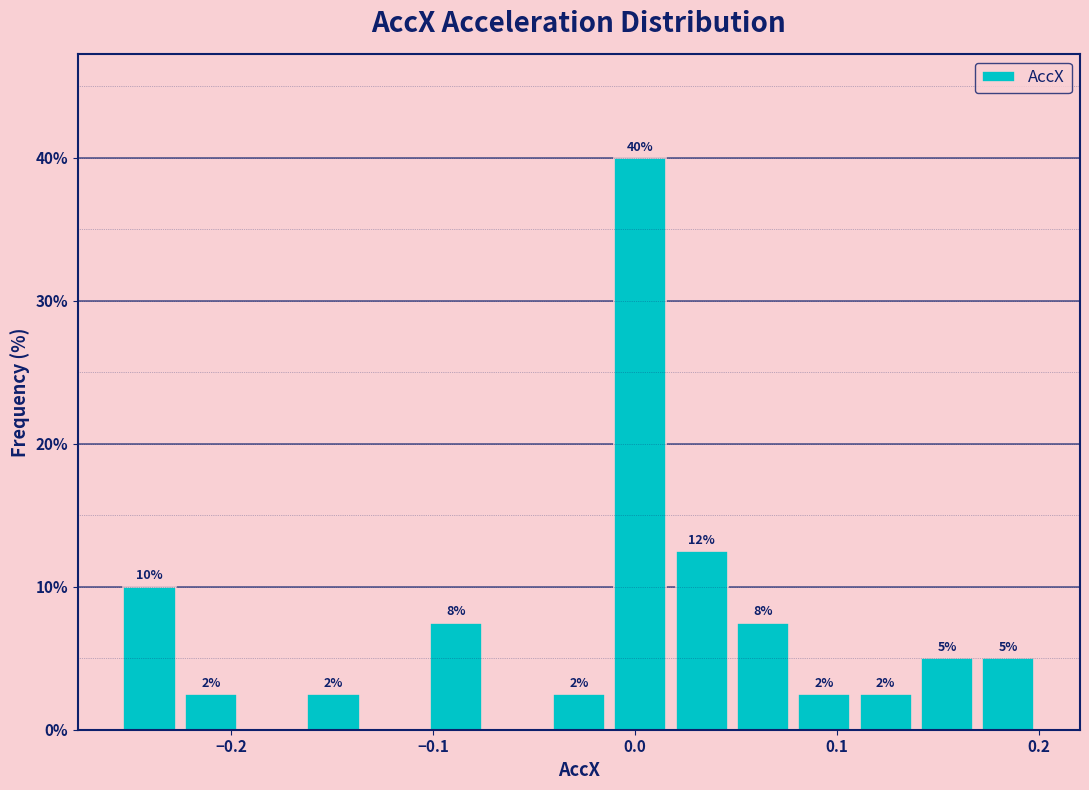

Around what value on the x-axis is the tallest bar? Give the approximate position of its centre, as read against the axis.

0.00